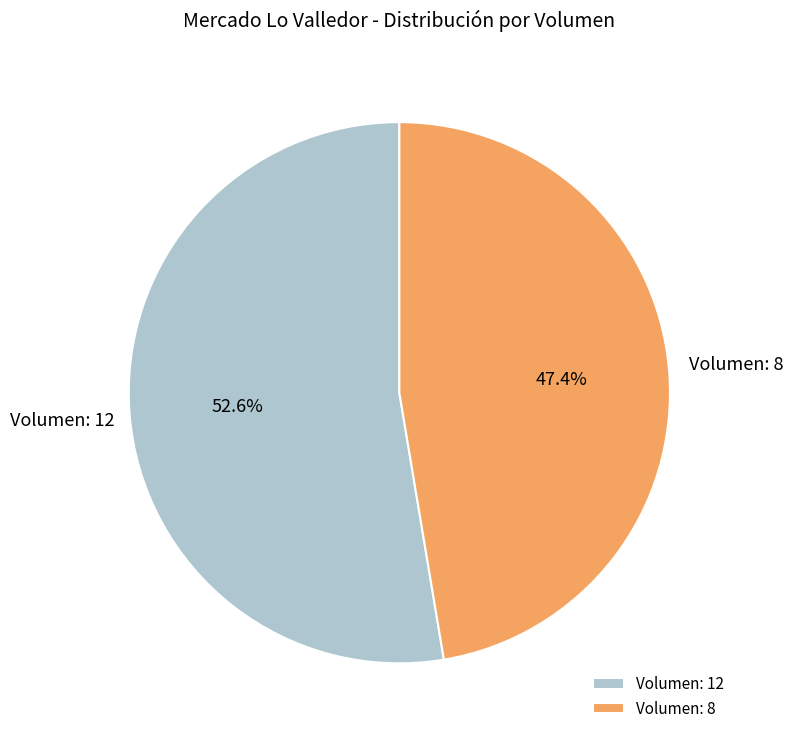

Is the sum of Volumen: 8 and Volumen: 12 greater than half?

Yes